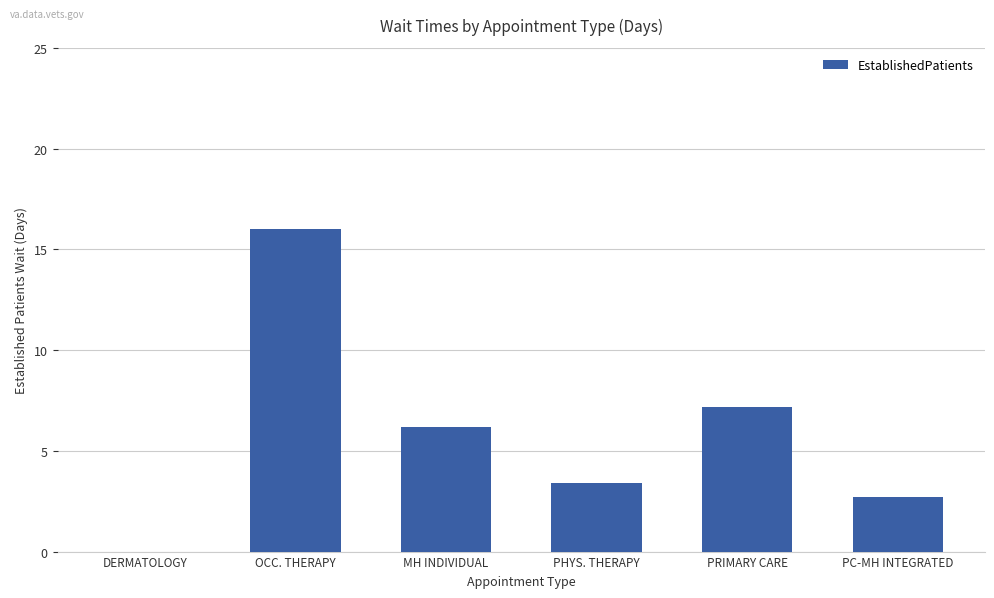

What is the greatest value displayed?

16.0